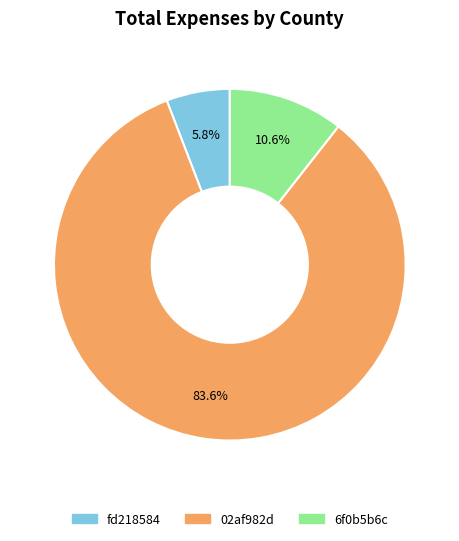

Is there any slice that represents more than half of the pie?

Yes